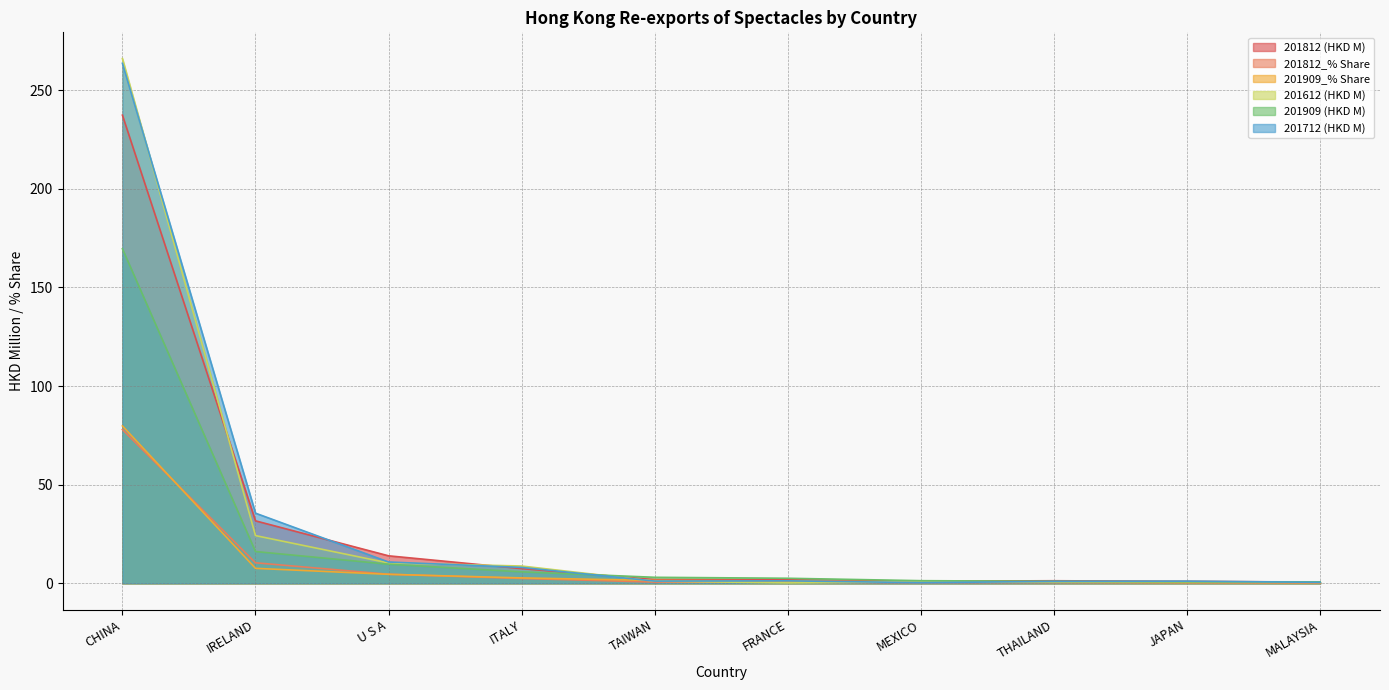

How many distinct data groups are displayed?

6